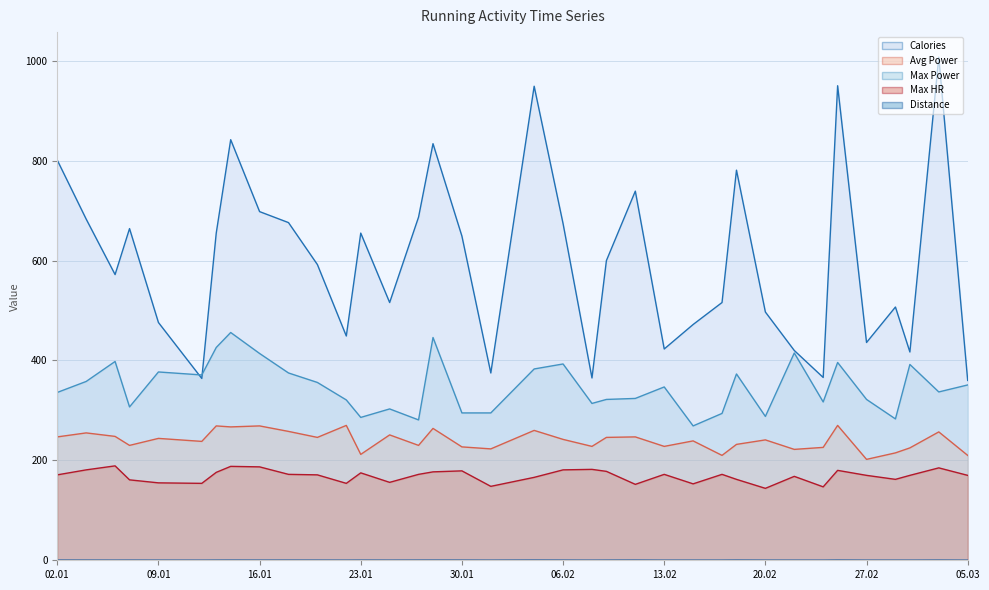

True or false: Avg Power (line) and Max HR (line) intersect in this chart.

False